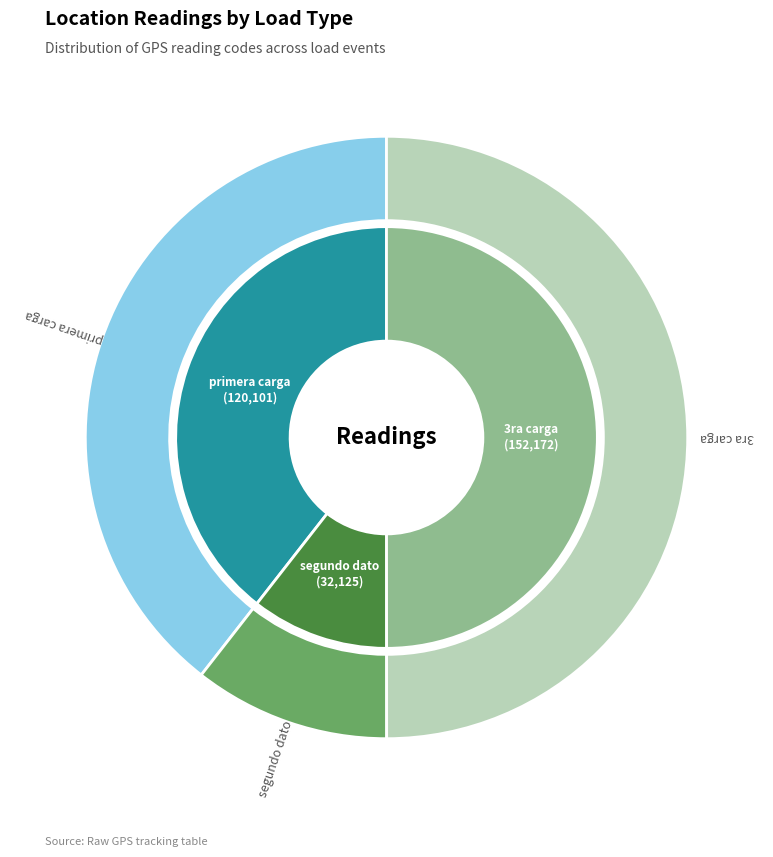

To the nearest percent, what is the difference between the largest and smallest slice percentages?

39%